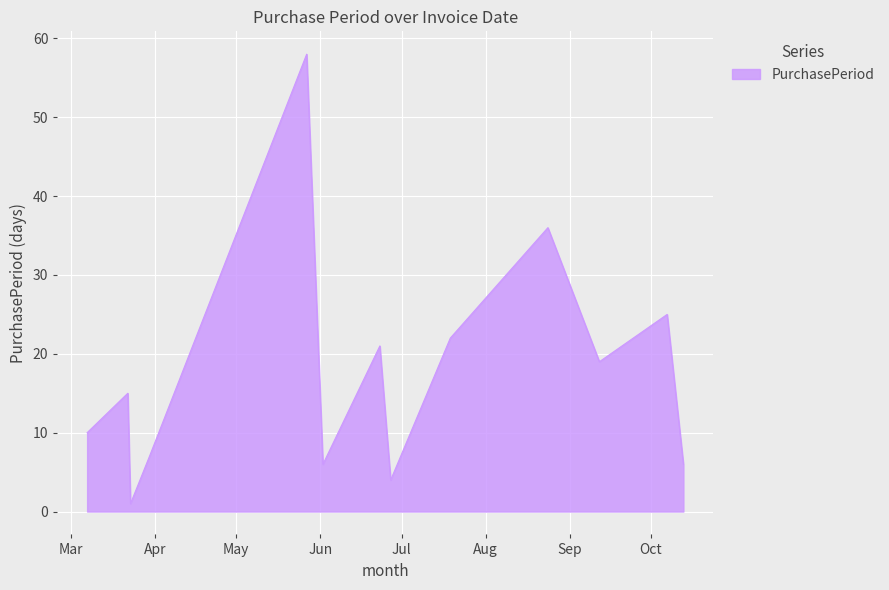

What is the difference between the maximum and minimum values?

57